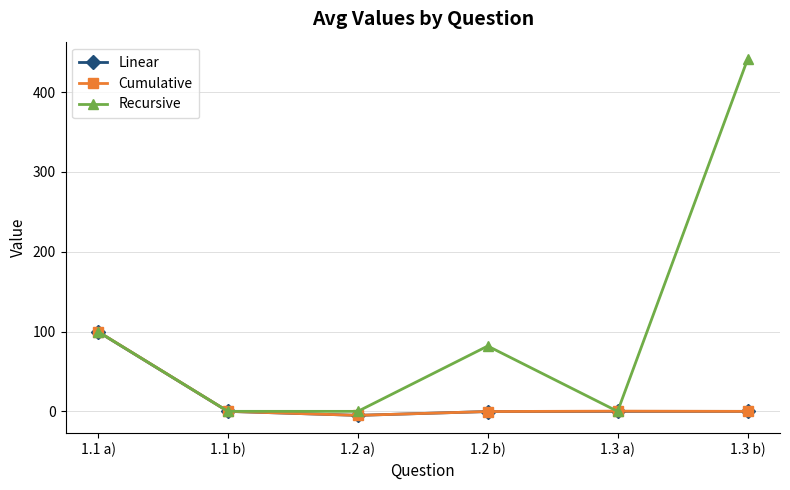

Count the number of categories in the chart.

6